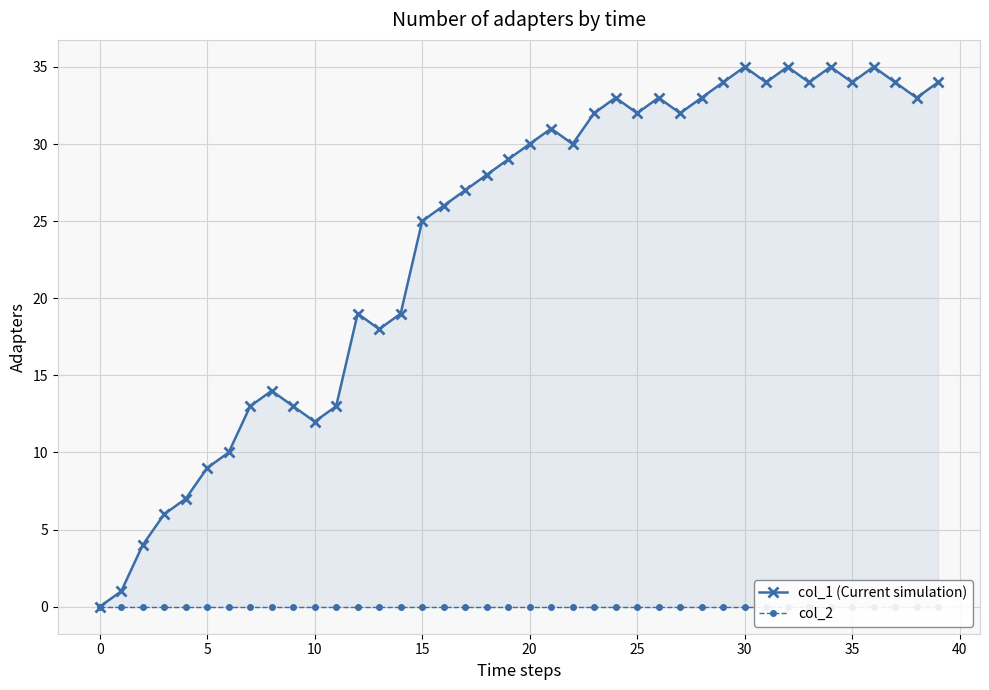

At which label is col_1 (Current simulation) closest to 17?

13